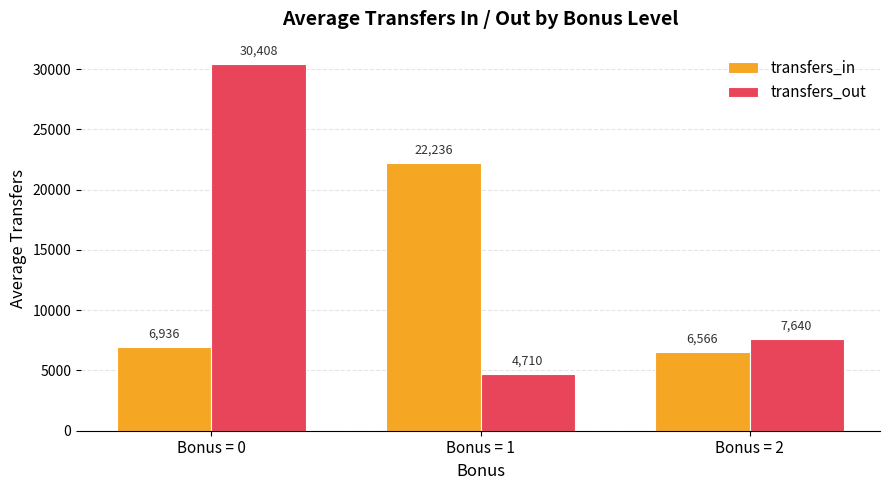

Which series changed the most between Bonus = 0 and Bonus = 2?

transfers_out